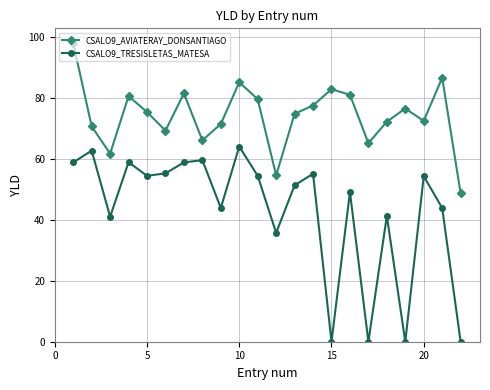

What is the average value of the CSALO9_TRESISLETAS_MATESA series?

42.8